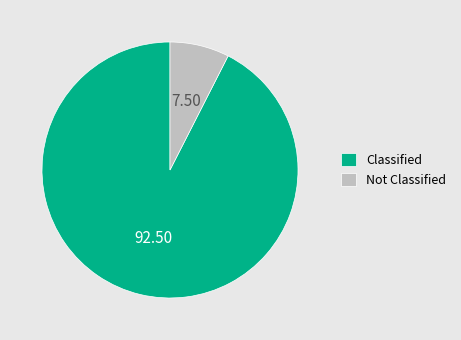

Is the sum of Not Classified and Classified greater than half?

Yes